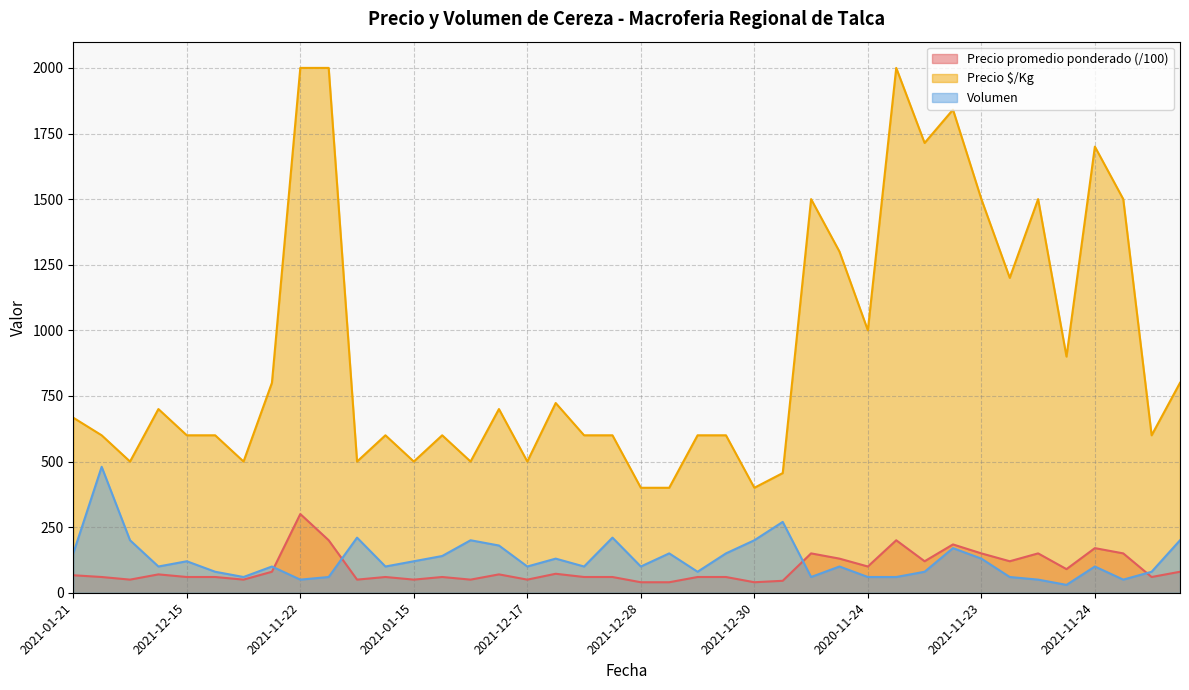

What is the difference between the maximum and minimum values in the Precio $/Kg series?

1600.0